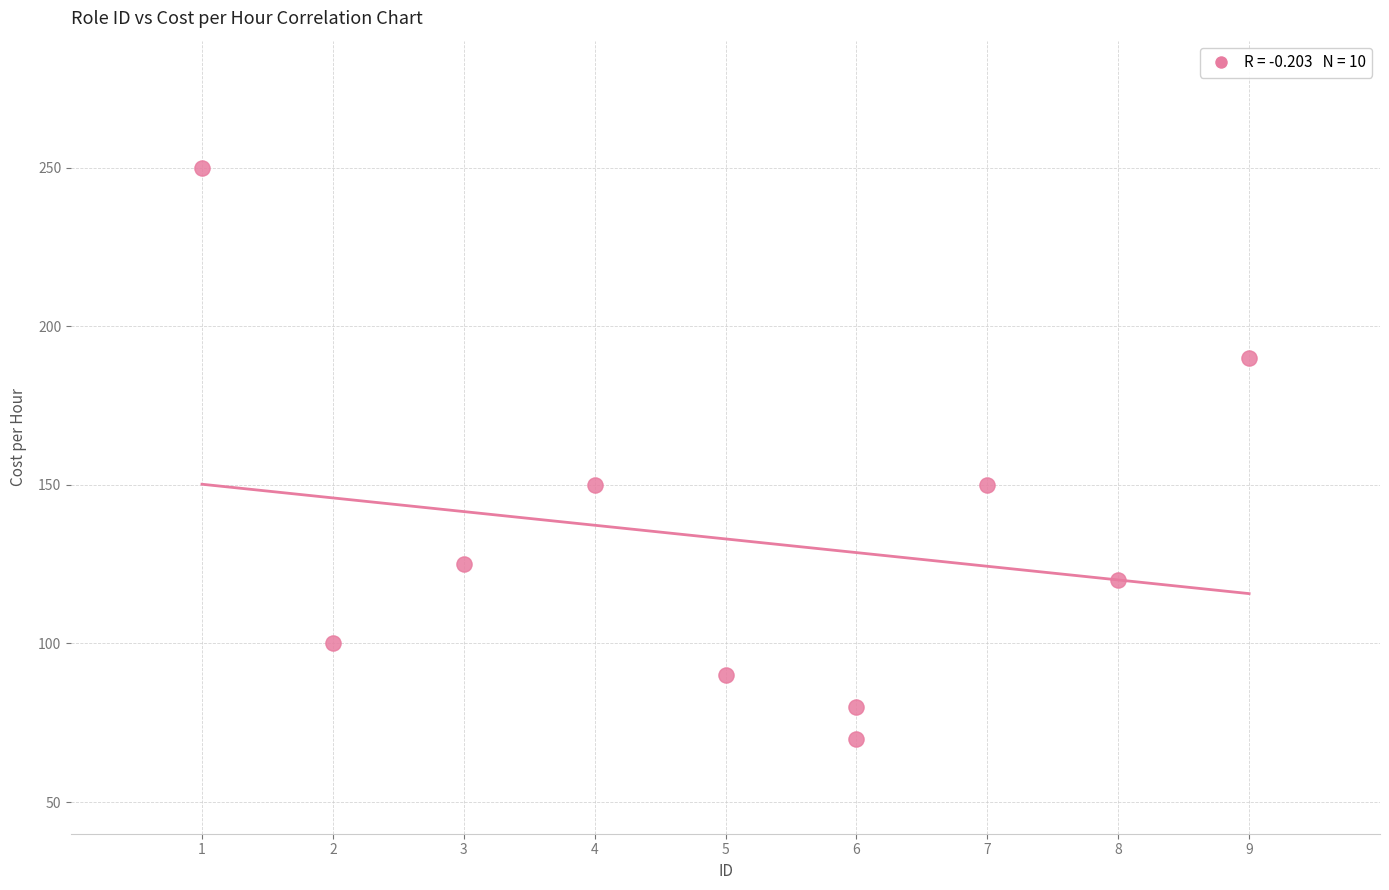

What is the range of Y values (max minus min)?

180